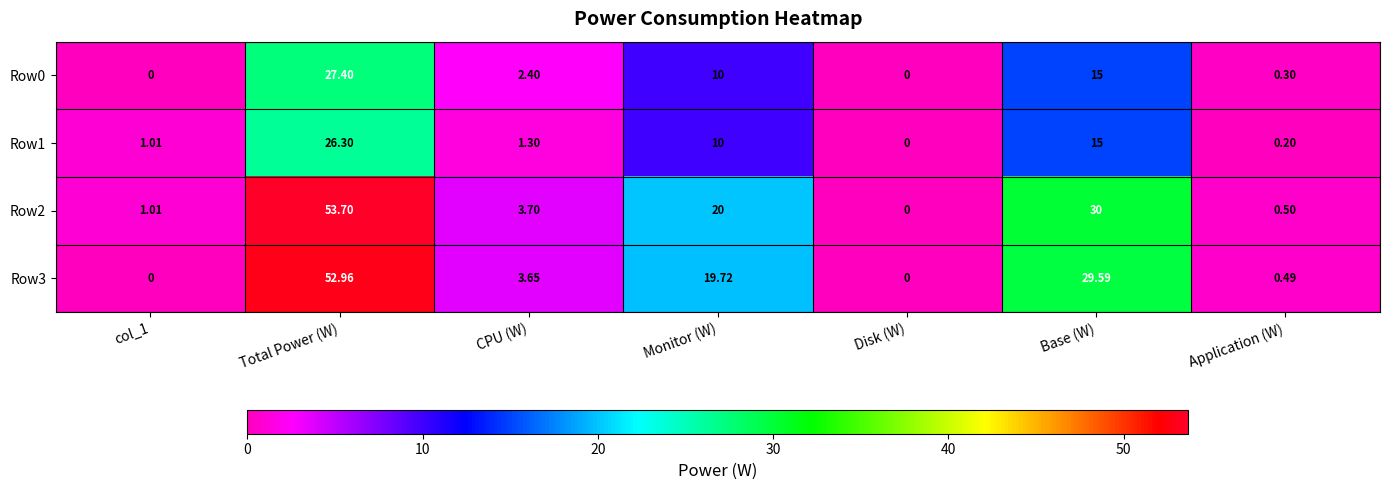

Which category has the highest value in the Row1 series?

Total Power (W)